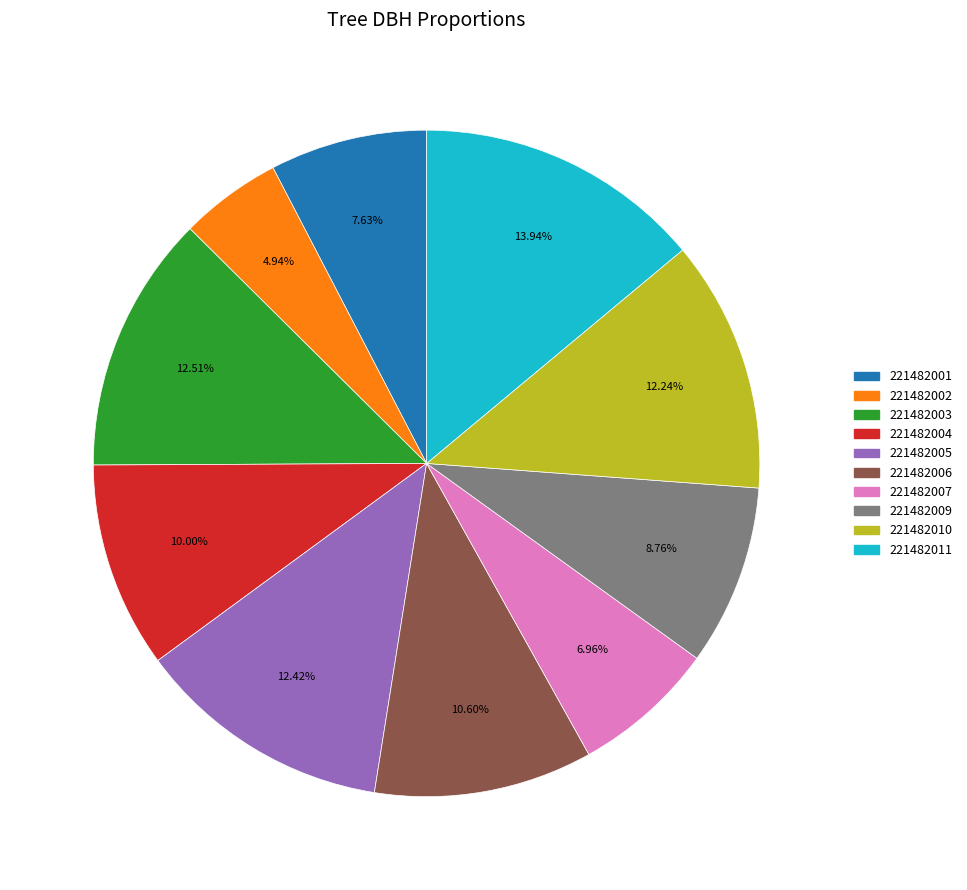

Which has a higher value, 221482009 or 221482001?

221482009